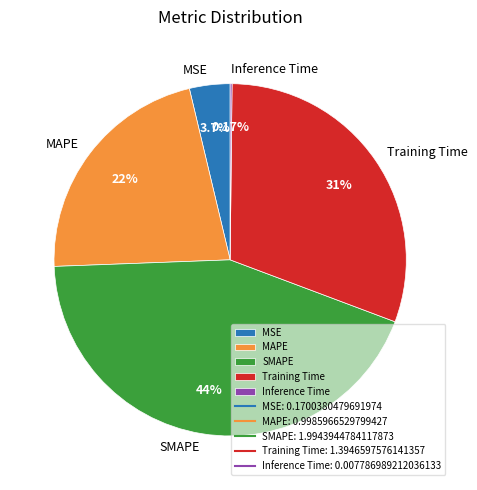

To the nearest percent, what is the difference between the largest and smallest slice percentages?

44%